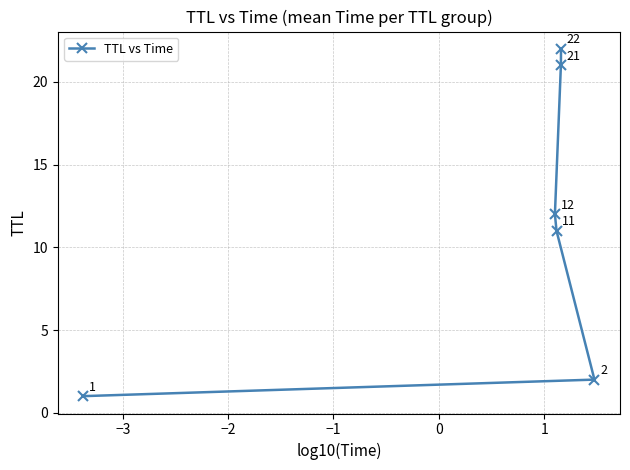

What is the difference between the maximum and minimum values?

21